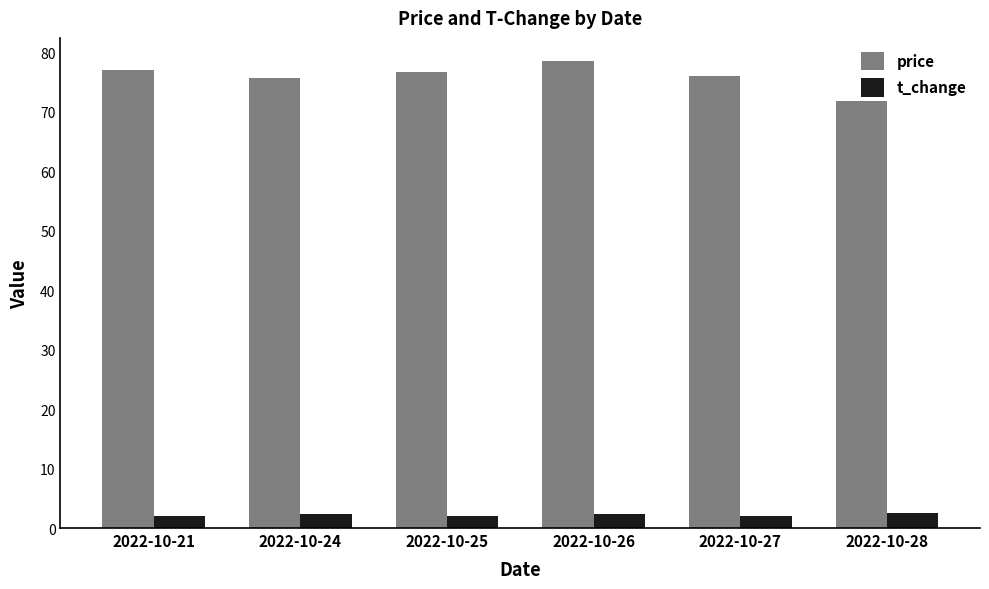

What is the difference between the highest and lowest values at 2022-10-27?

73.9